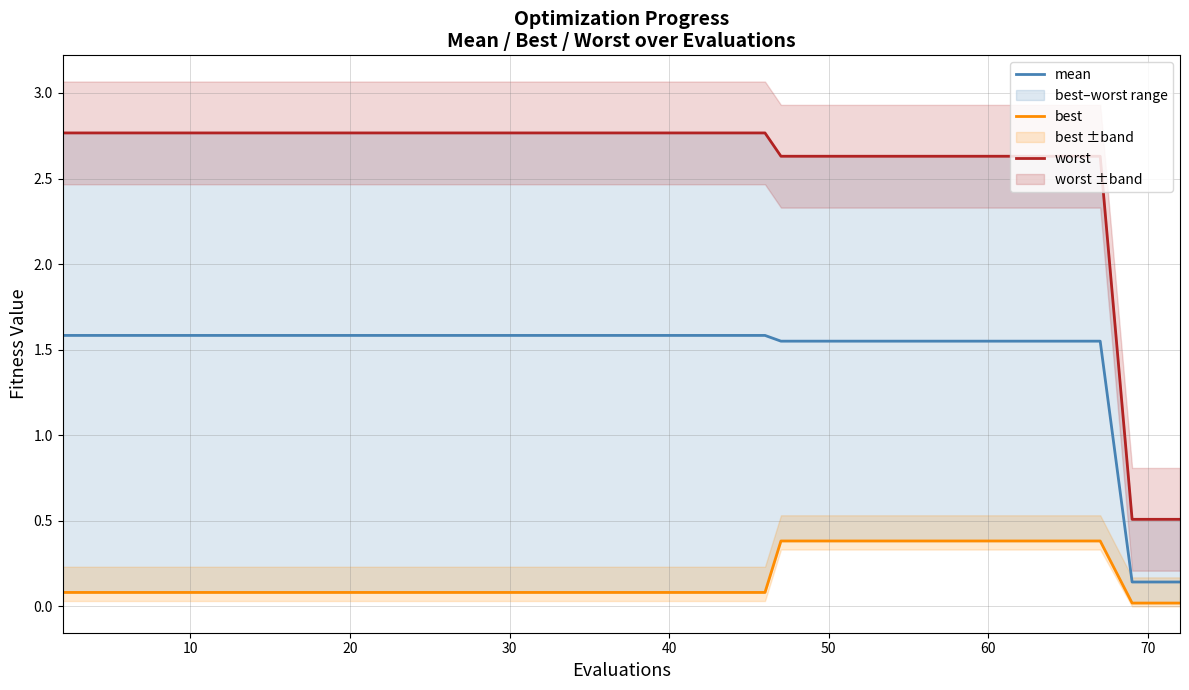

What is the difference between the second highest and second lowest values in the best series?

0.4